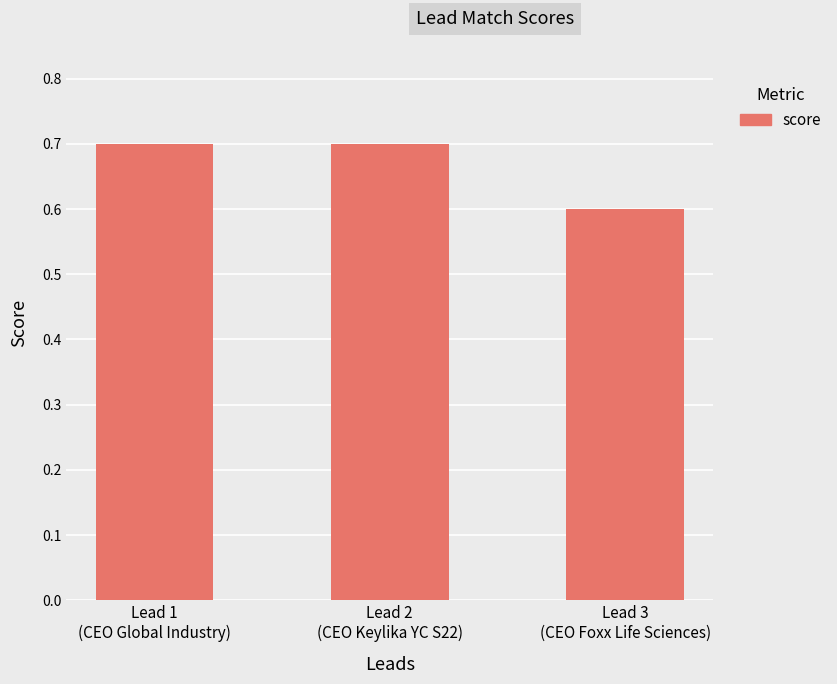

Reading left to right, extract all data points from this chart.

0.7	0.7	0.6